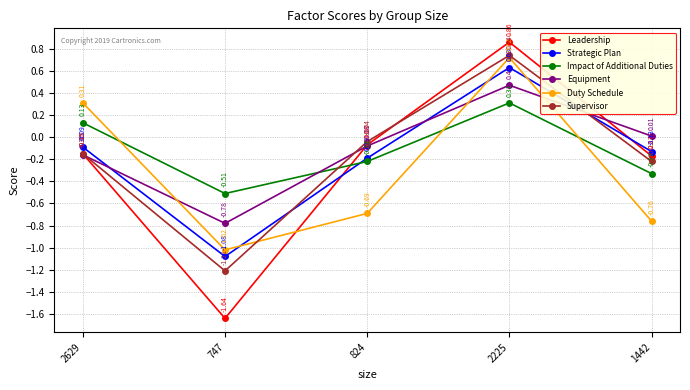

Which series has the largest total across all categories?

Equipment